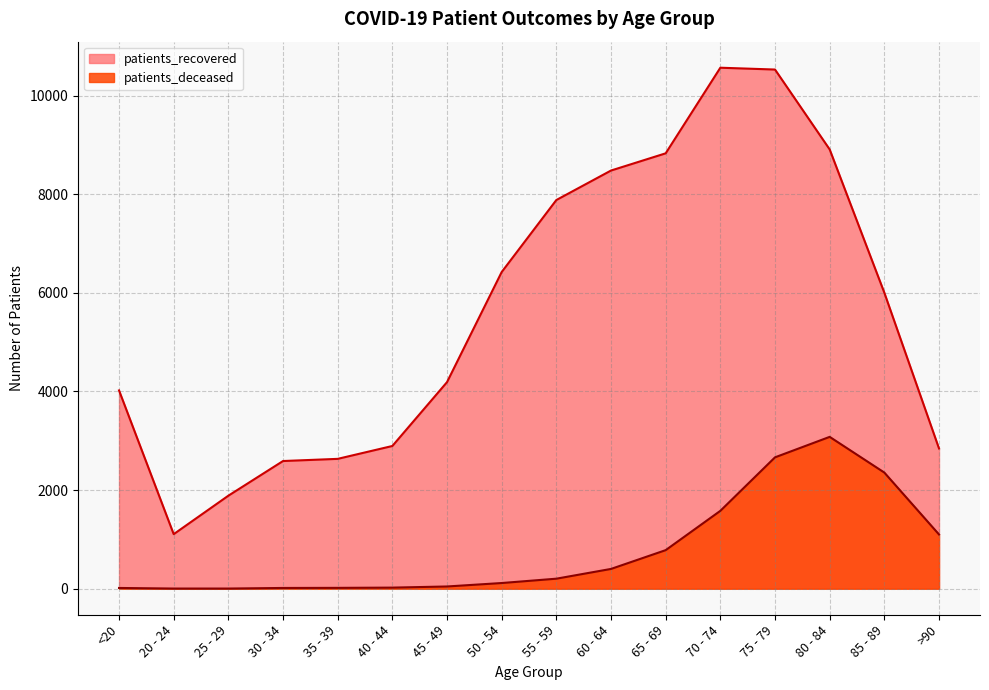

Which series changed the most between 20 - 24 and 75 - 79?

patients_recovered